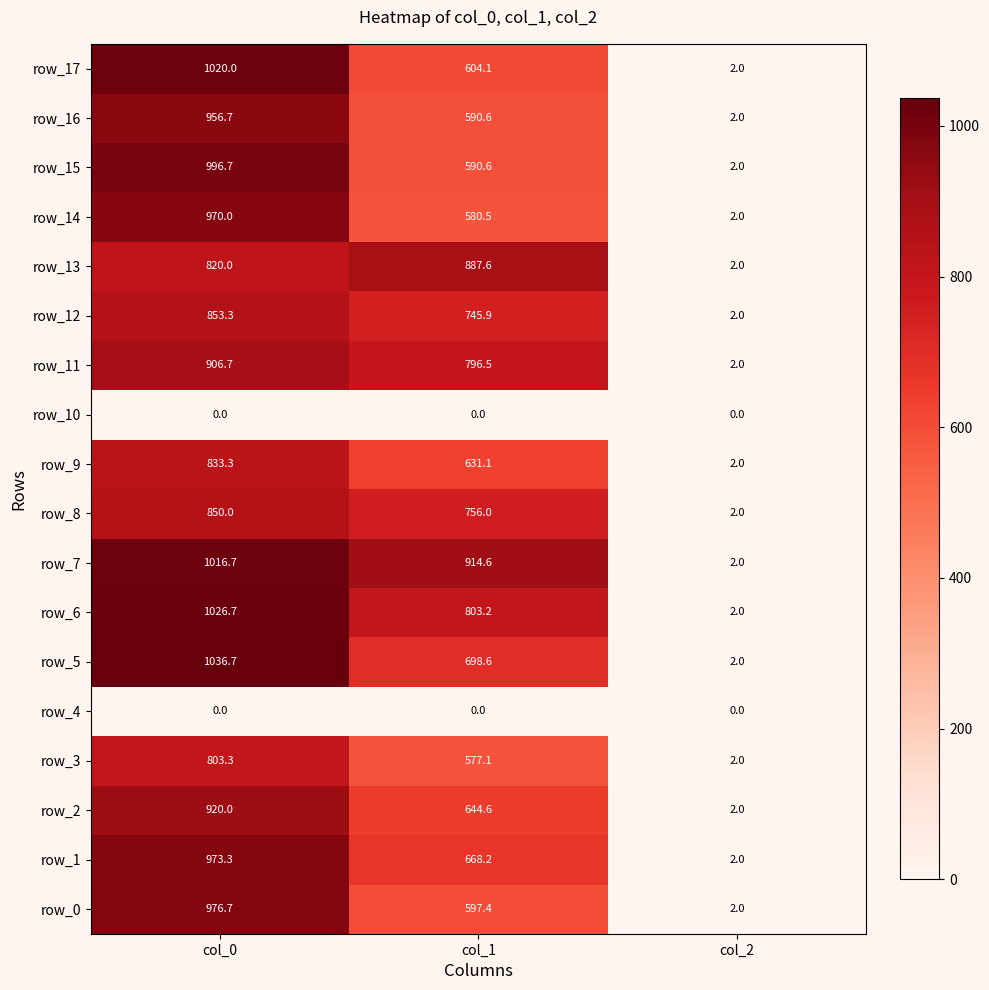

Is the value of row_5 at col_1 greater than the value of row_14 at col_2?

Yes